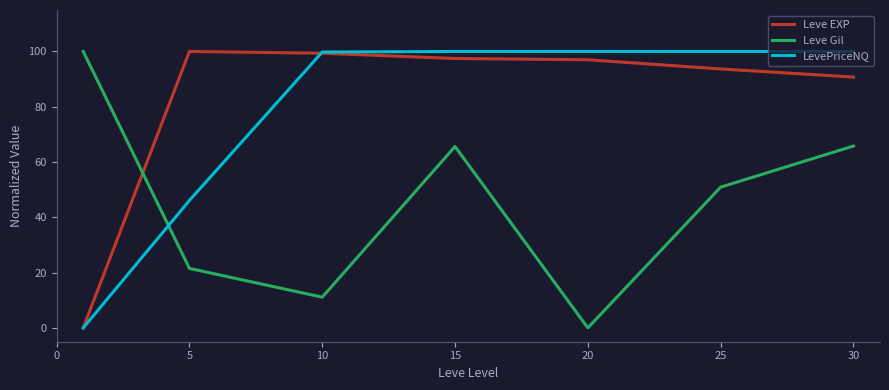

After their last crossing, which series has the higher values: Leve EXP or Leve Gil?

Leve EXP